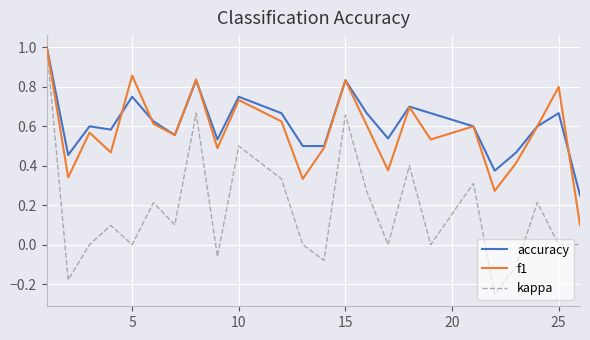

How many accuracy values are between 0 and 1?

24